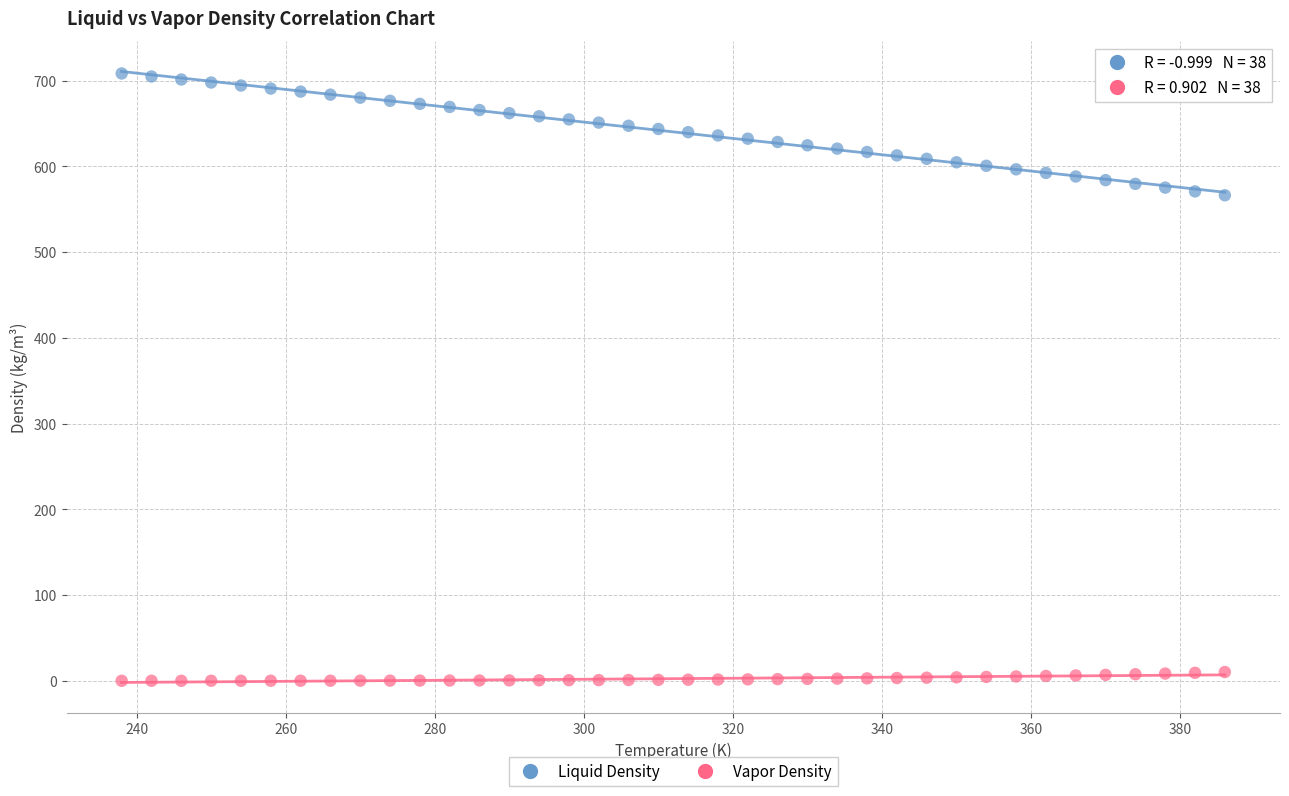

What are all the series names shown in the legend?

Liquid Density, Vapor Density